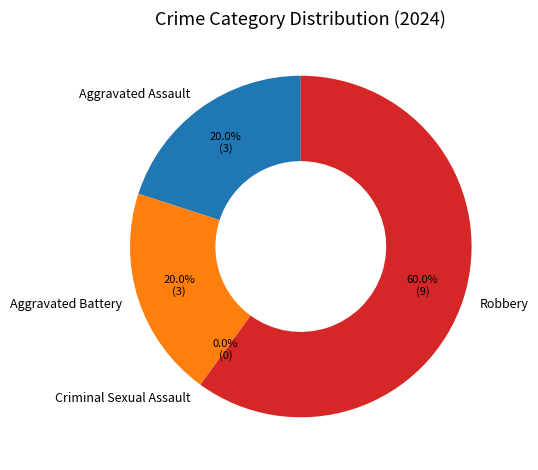

True or false: Robbery accounts for 60% of the total.

True